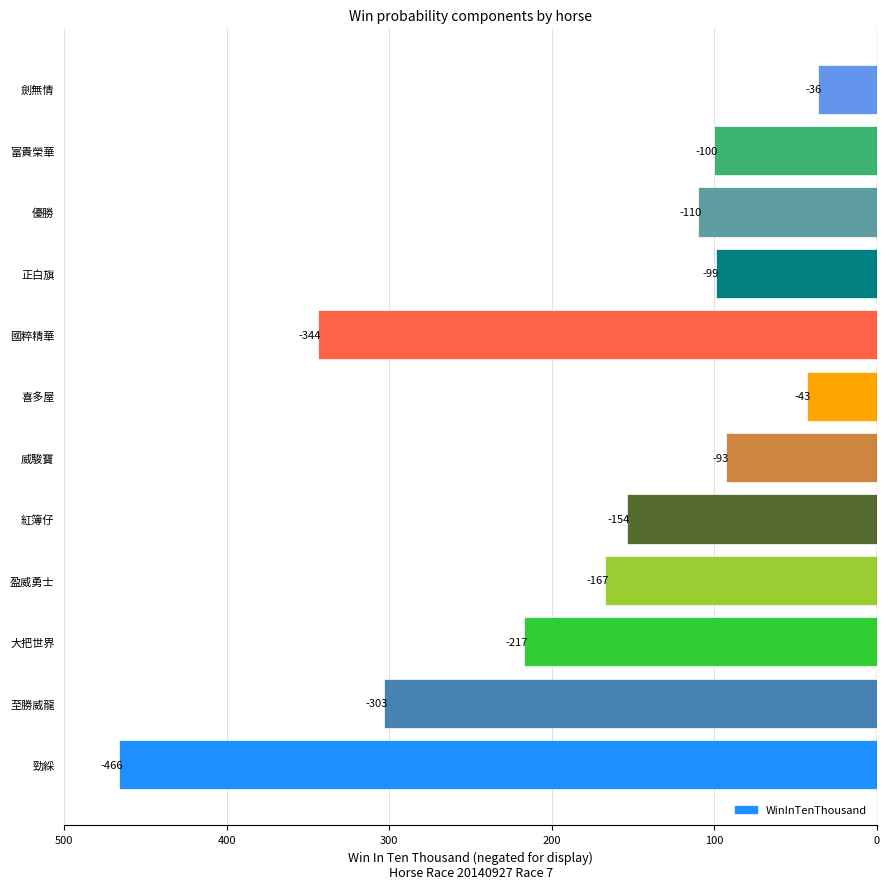

What is the sum of all values?

-2132